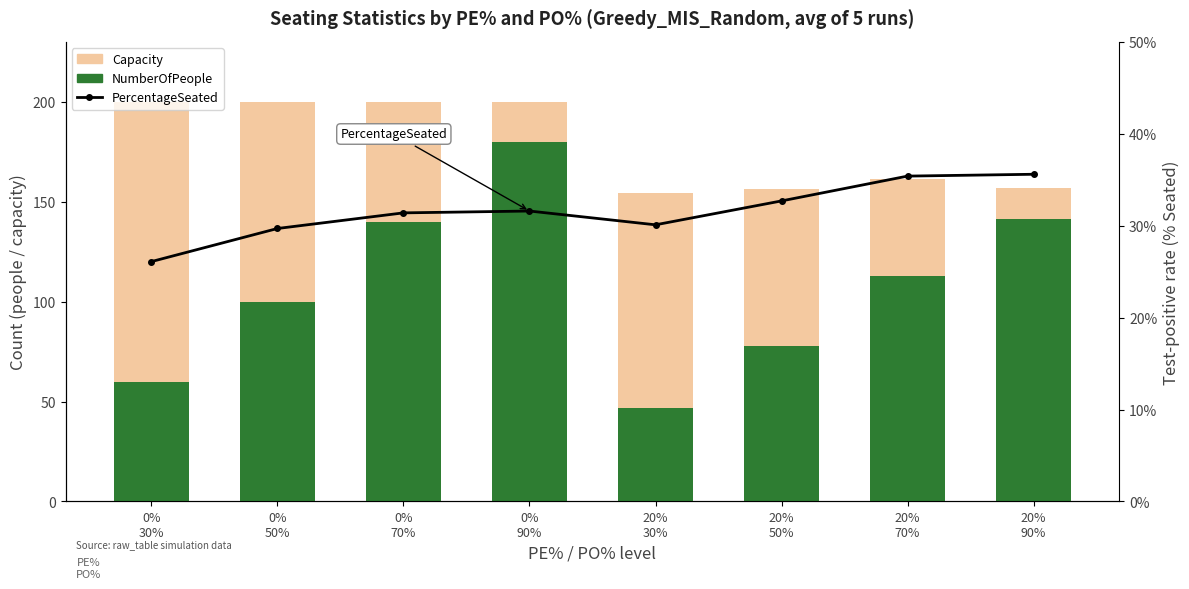

Reading left to right, what are all the values shown in this chart?

Capacity: 200.0	200.0	200.0	200.0	154.3	156.2	161.6	156.8
NumberOfPeople: 60.0	100.0	140.0	180.0	46.6	78.0	113.0	141.2
PercentageSeated: 26.1	29.7	31.4	31.6	30.1	32.7	35.4	35.6